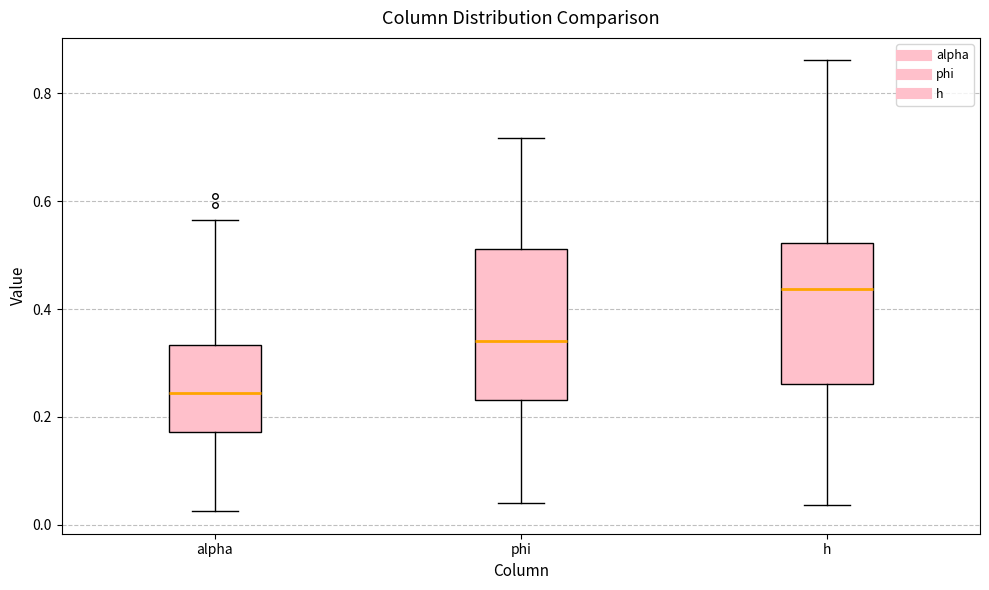

Reading left to right, transcribe this box plot: for each box, give where its median line is, the range the box spans, and where its two whiskers end, as read against the y-axis. The values are not printed on the chart, so give them approximately, as read against the axis.

alpha: median 0.24, box 0.18 to 0.34, whiskers 0.02 to 0.56
phi: median 0.34, box 0.24 to 0.52, whiskers 0.04 to 0.72
h: median 0.44, box 0.26 to 0.52, whiskers 0.04 to 0.86